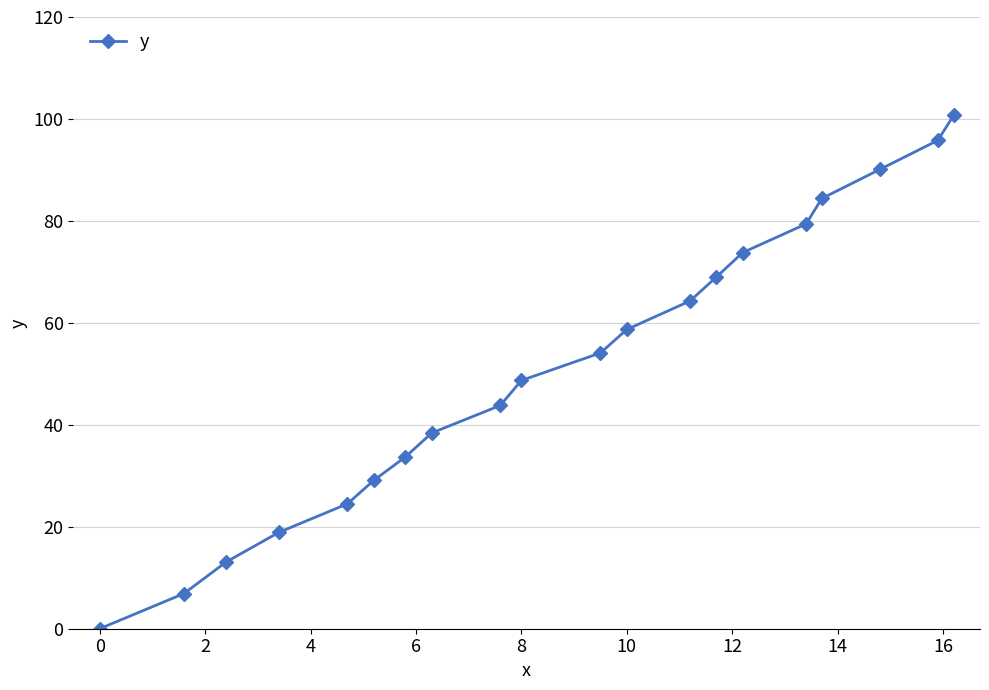

True or false: the data has more than 2 interior local peaks.

False